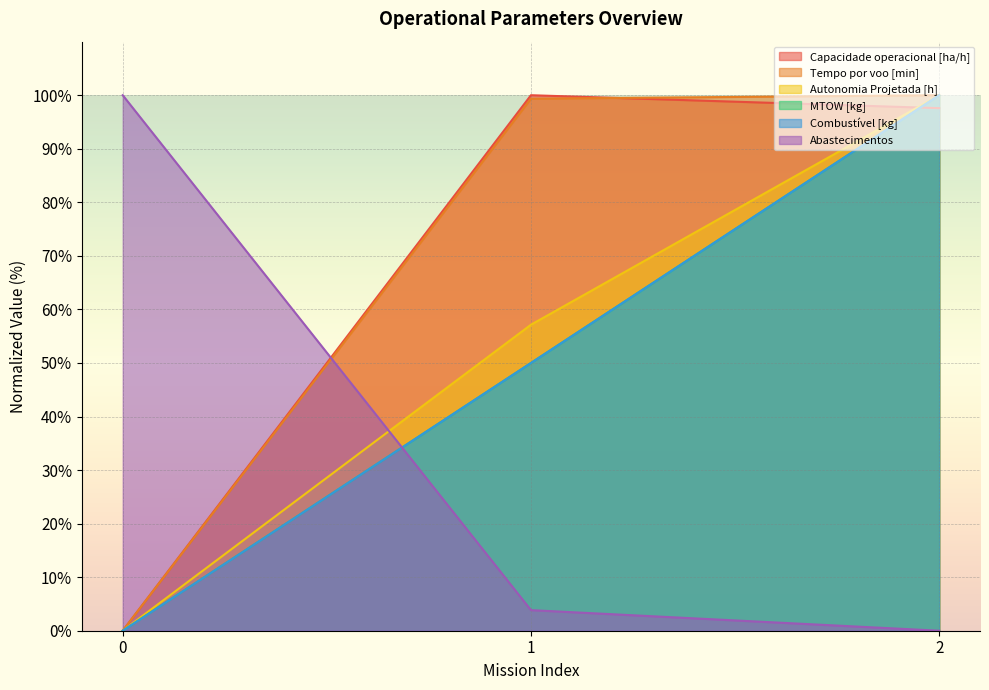

Between 0 and 2, which is larger?

2